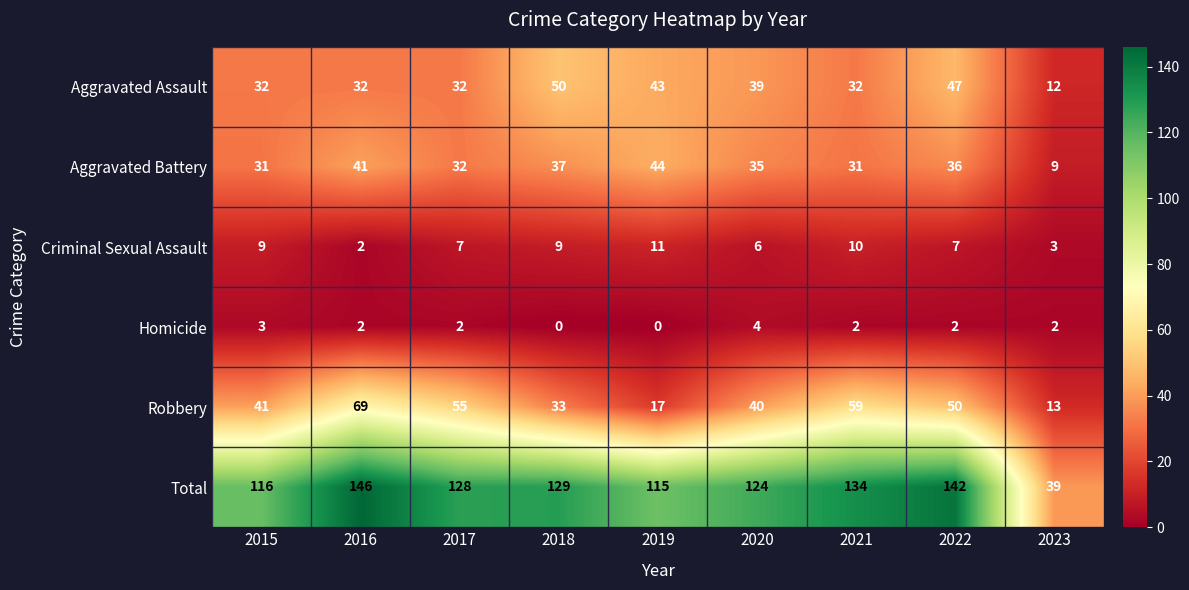

At 2023, list the series in order from largest to smallest.

Total, Robbery, Aggravated Assault, Aggravated Battery, Criminal Sexual Assault, Homicide